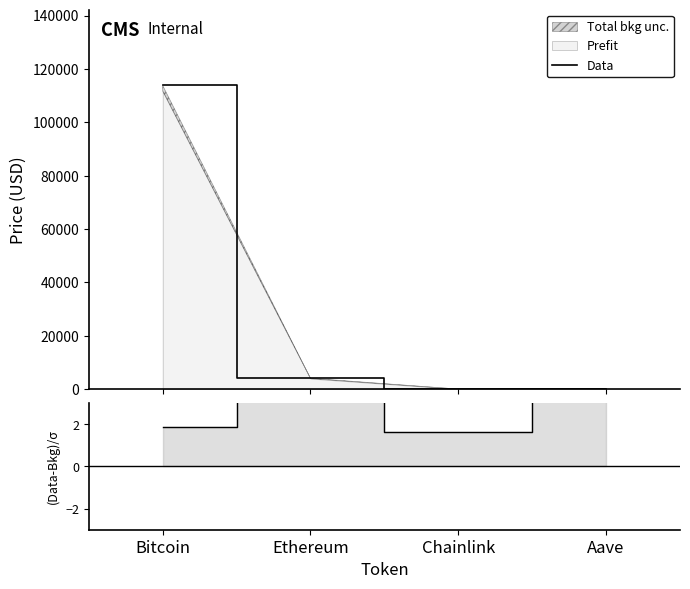

In Data, how many points are lower than both neighbors (excluding endpoints)?

1